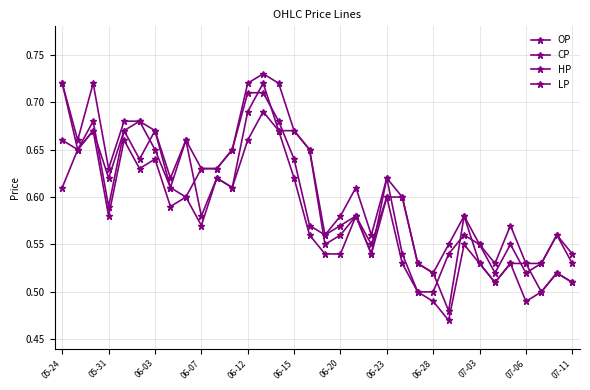

How many lines are shown in the chart?

4